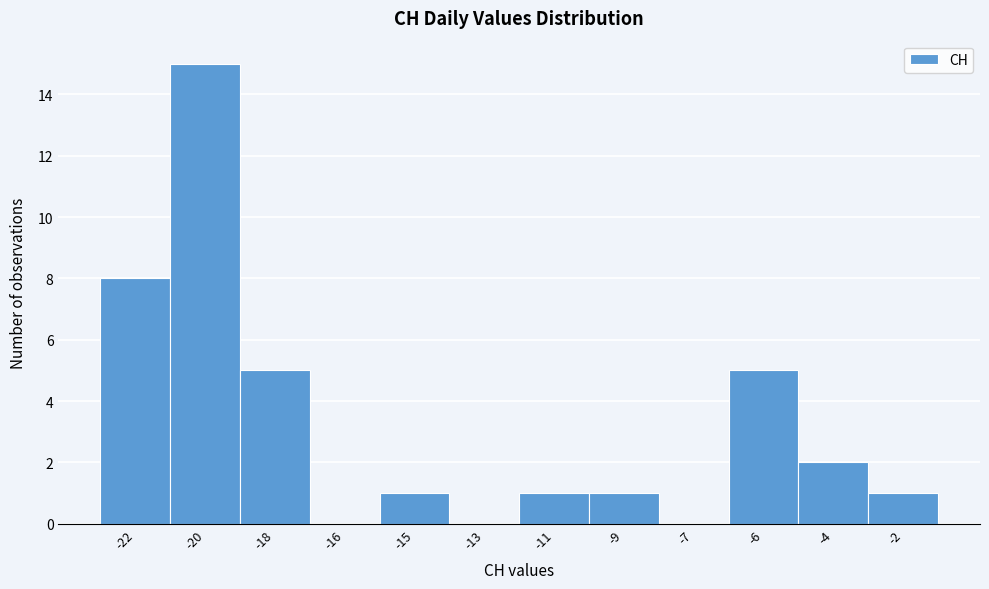

Reading left to right, list all the values displayed in this chart.

-22=8	-20=15	-18=5	-16=0	-15=1	-13=0	-11=1	-9=1	-7=0	-6=5	-4=2	-2=1